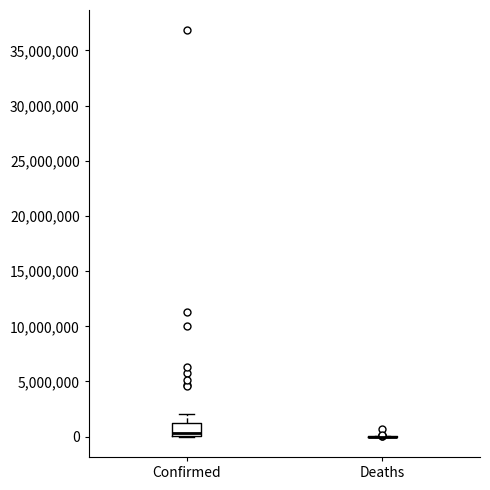

Comparing the boxes themselves (not the whiskers), which one is the tallest?

Confirmed